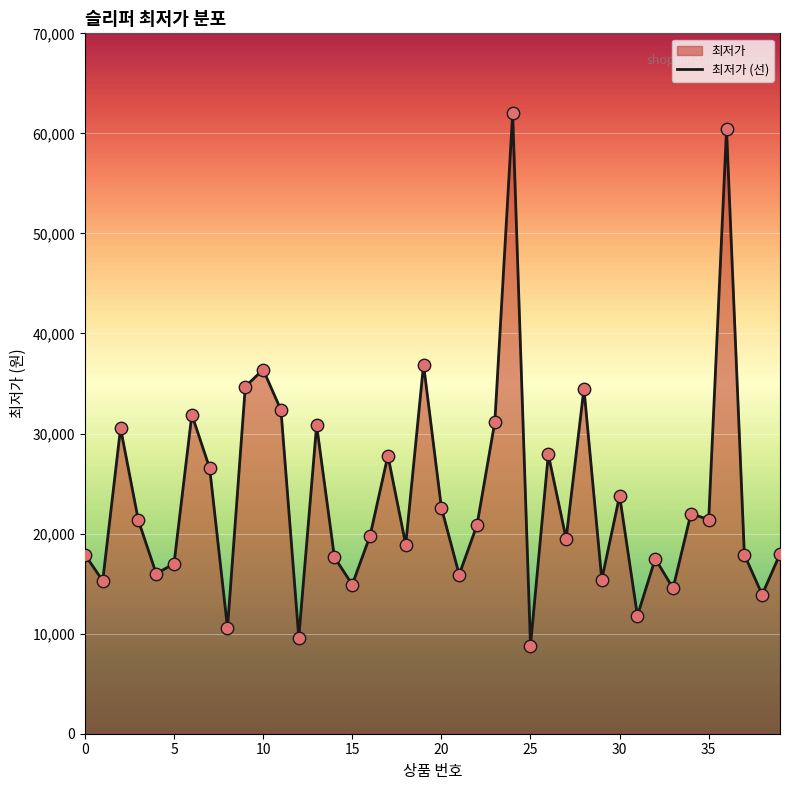

What is the change in value from 6 to 31?

-20100